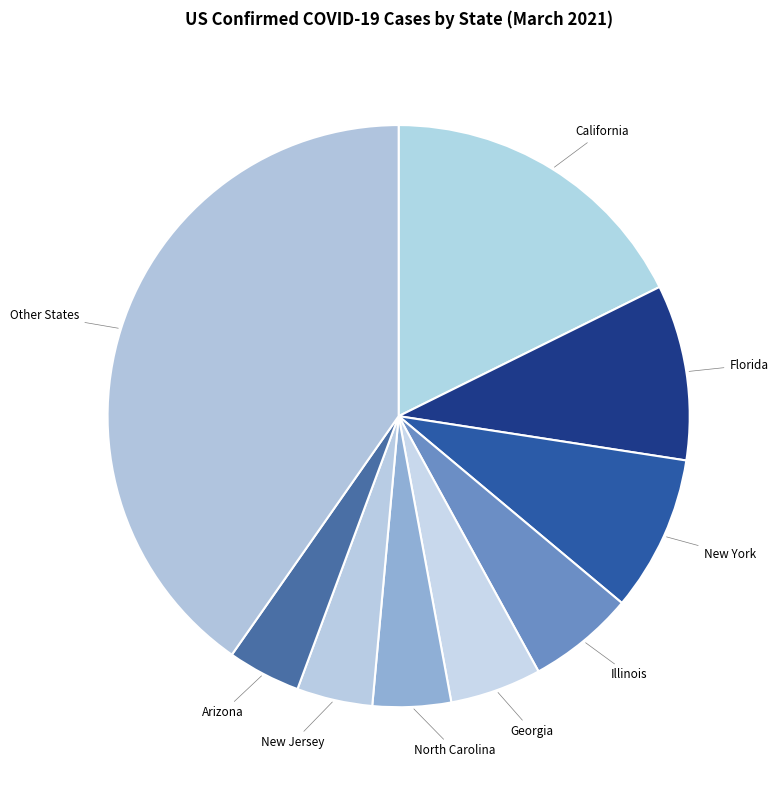

The New Jersey slice represents 4% of the pie. True or false?

True